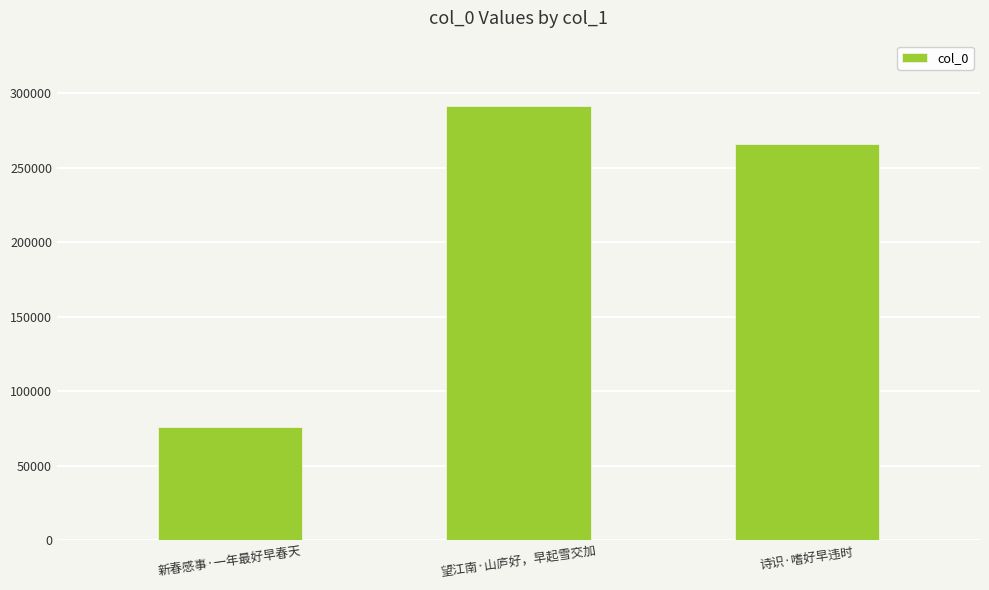

Between 望江南·山庐好，早起雪交加 and 新春感事·一年最好早春天, which is larger?

望江南·山庐好，早起雪交加